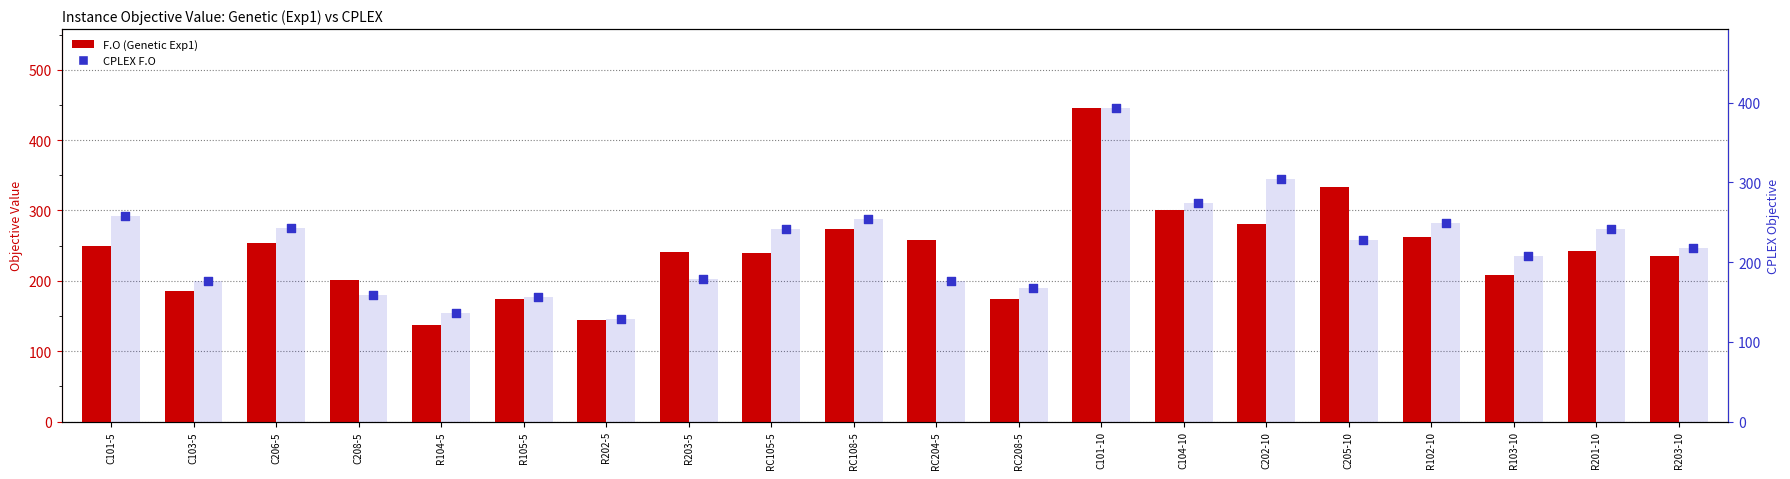

Is the value of CPLEX F.O at RC204-5 greater than the value of CPLEX F.O bar at R105-5?

Yes